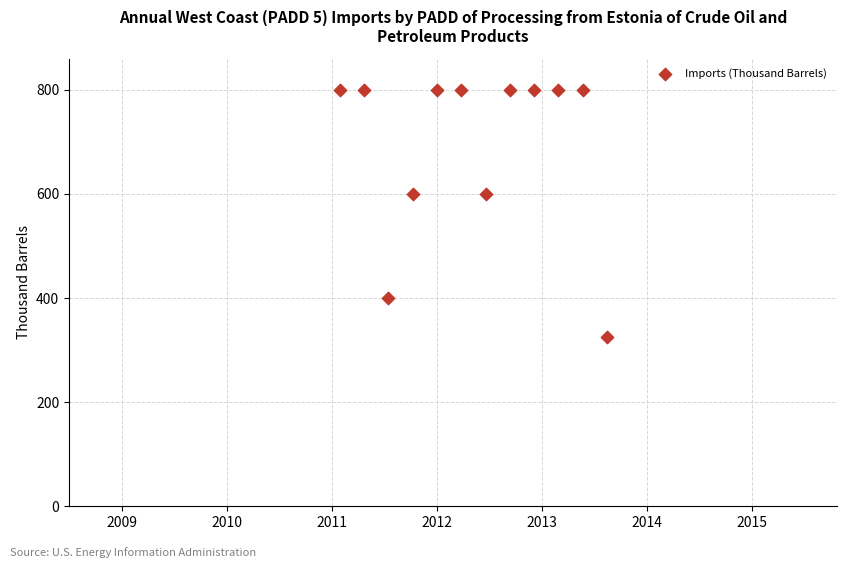

What is the average Y value?

693.7